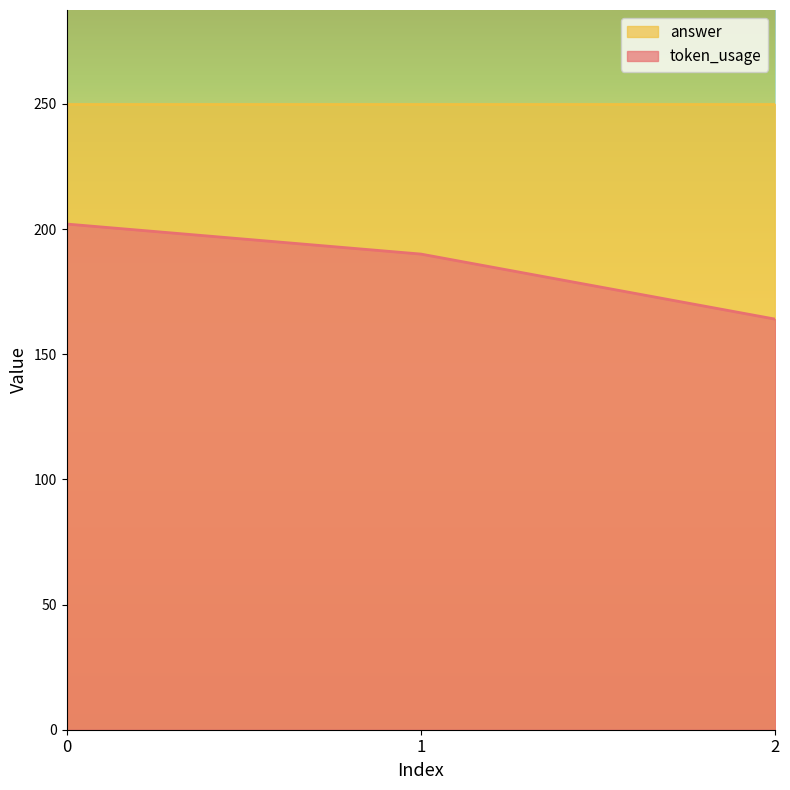

True or false: the data shows 282 at 1.

False